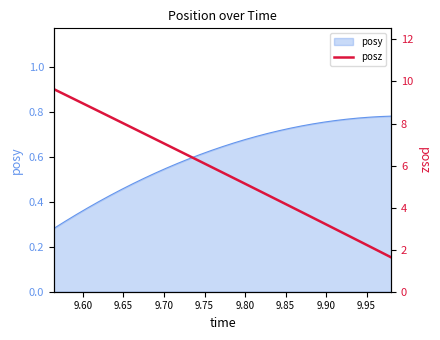

How many lines are shown in the chart?

1